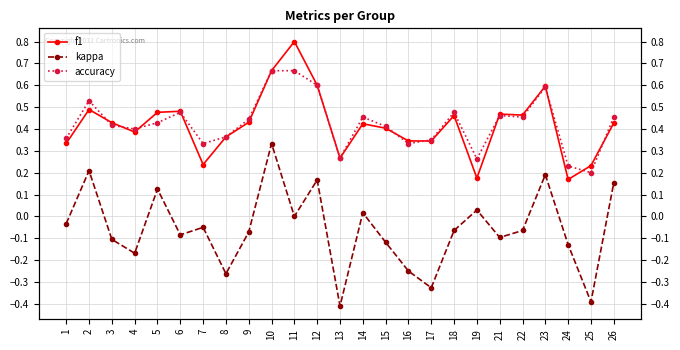

What are all the series names shown in the legend?

f1, kappa, accuracy